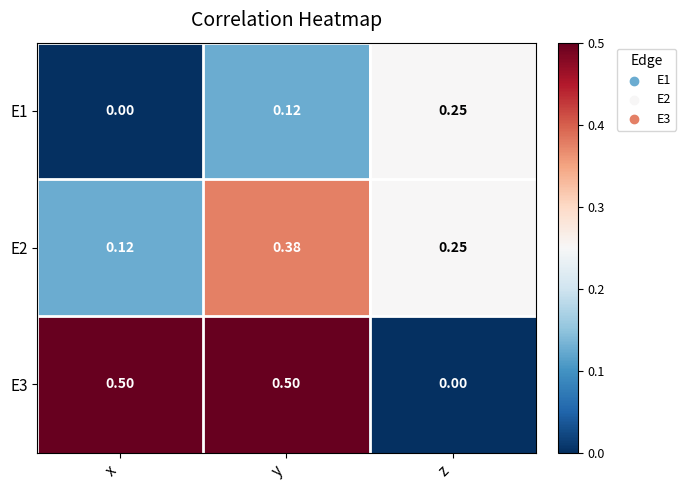

At which category is the sum across all series the highest?

y